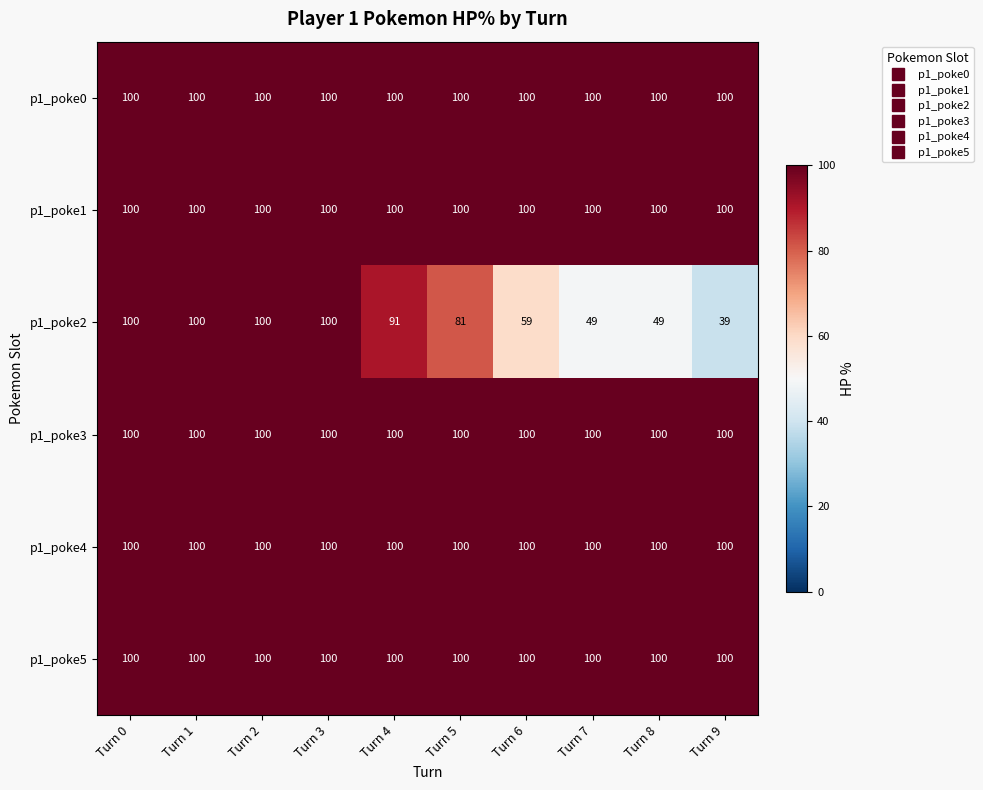

At how many categories does at least one series exceed 57?

10